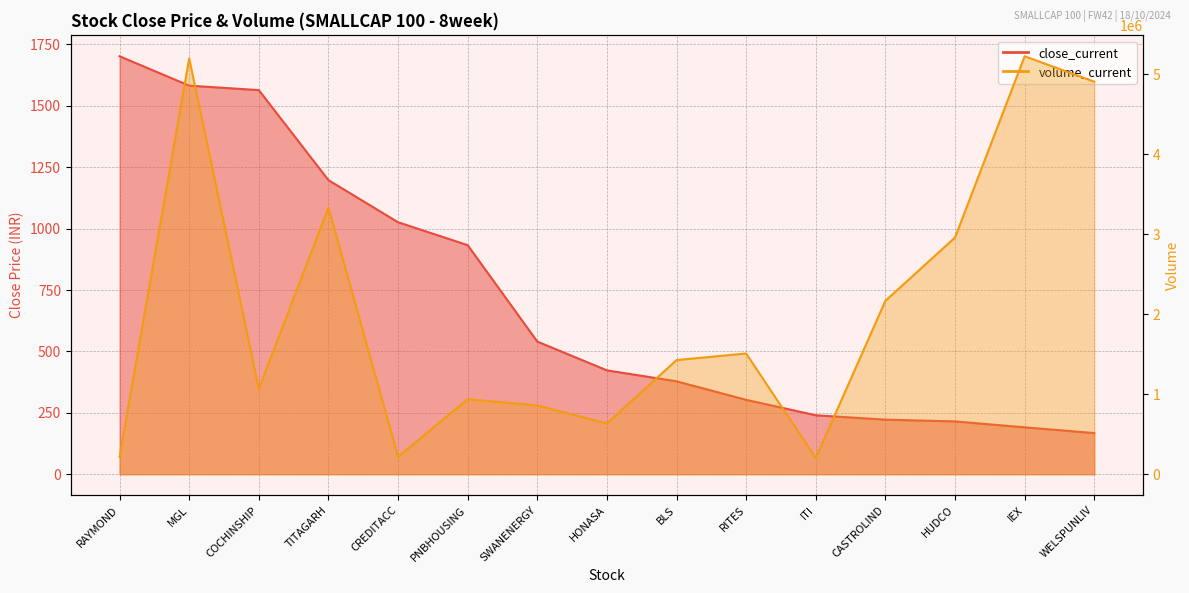

At which category does the chart reach its peak across all series?

IEX